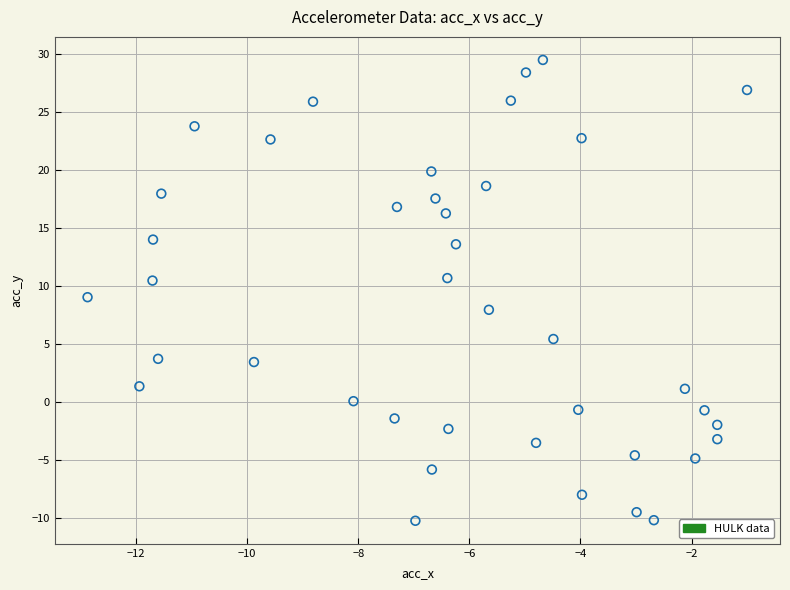

What is the range of X values (max minus min)?

11.9